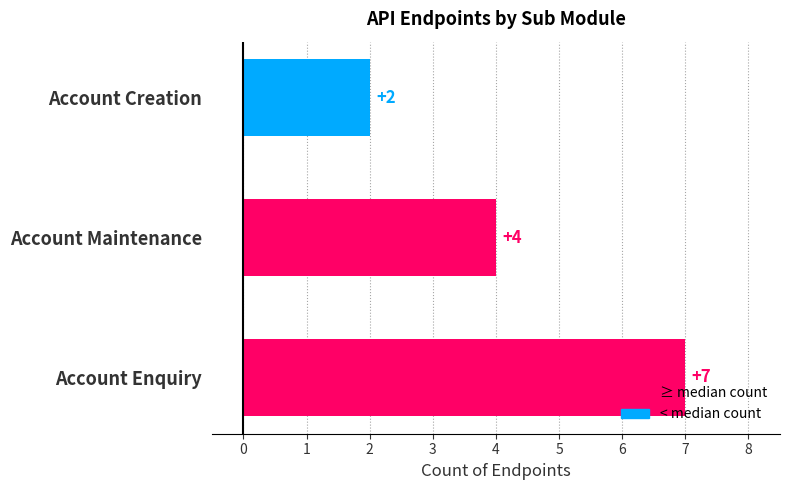

Reading bottom to top, list all the values displayed in this chart.

7	4	2